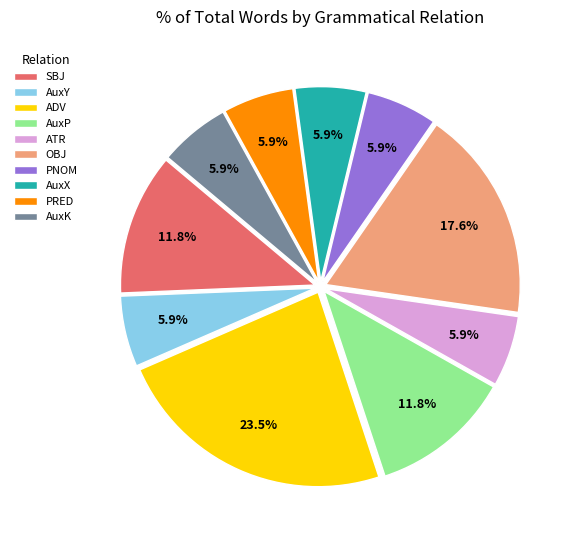

The ADV slice represents 1% of the pie. True or false?

False